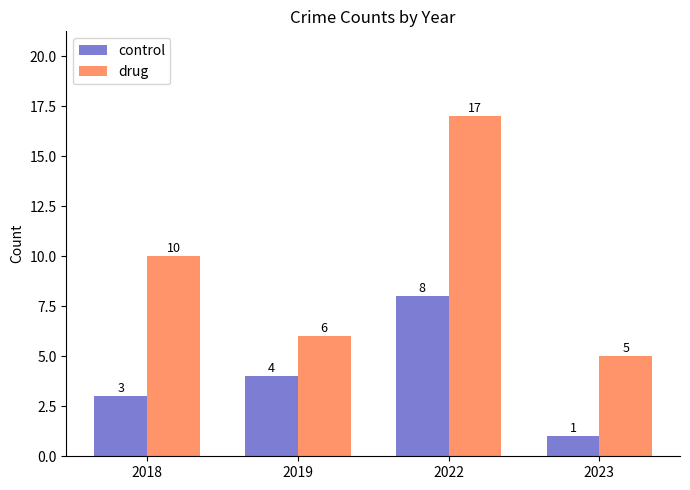

Reading left to right, extract all data points from this chart.

control: 2018=3	2019=4	2022=8	2023=1
drug: 2018=10	2019=6	2022=17	2023=5